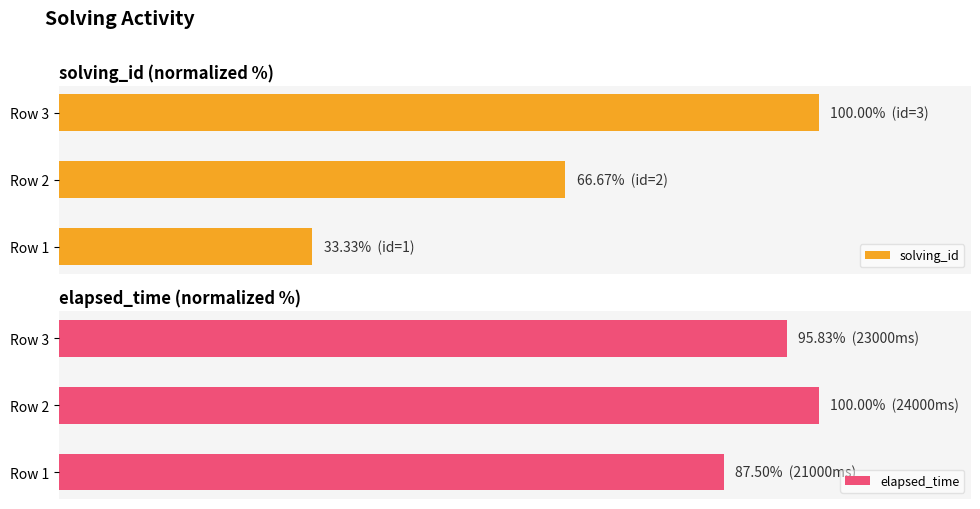

At which label is solving_id closest to 66?

Row 2